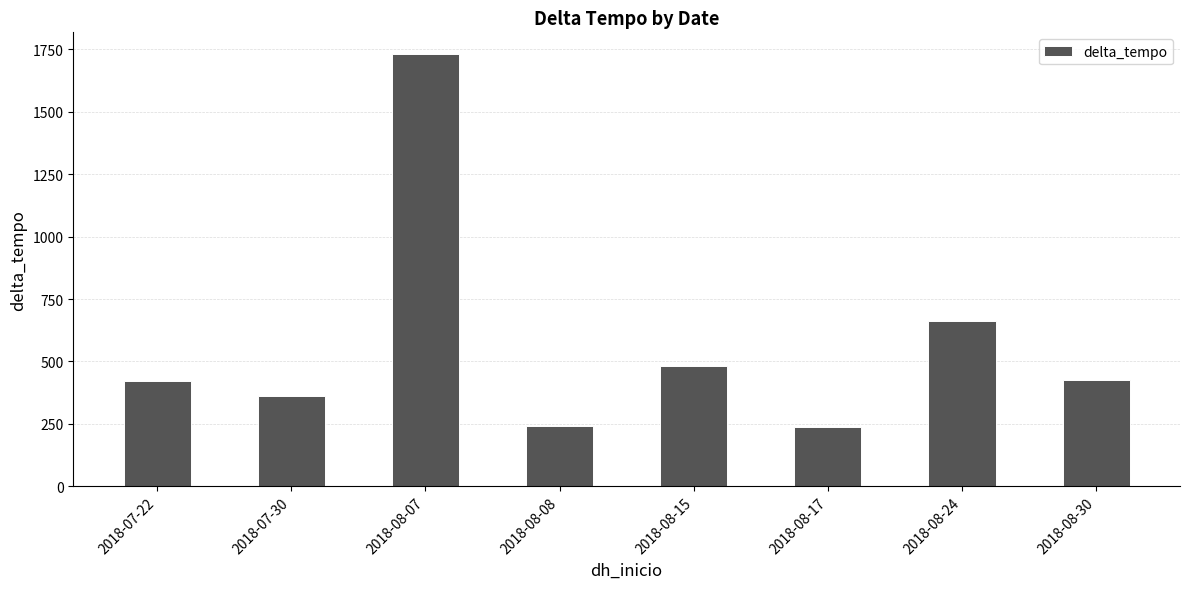

At which label is the value closest to 985?

2018-08-24